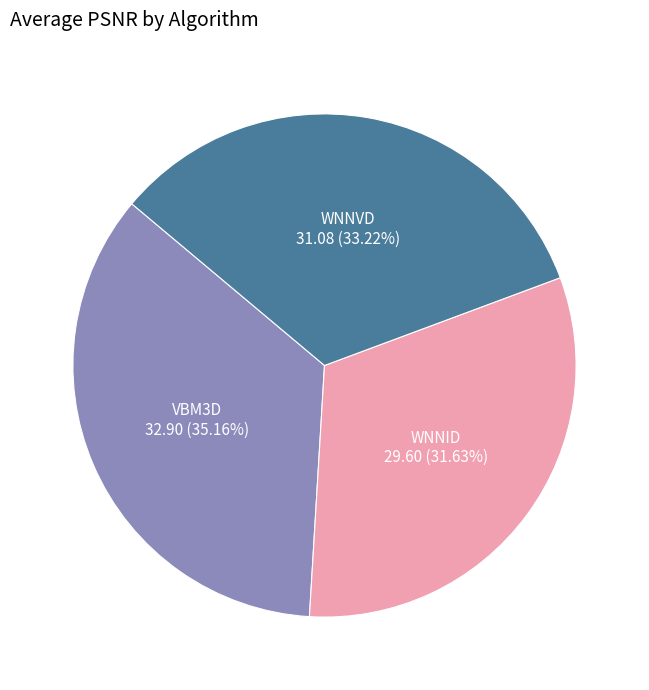

Does any single category account for the majority?

No